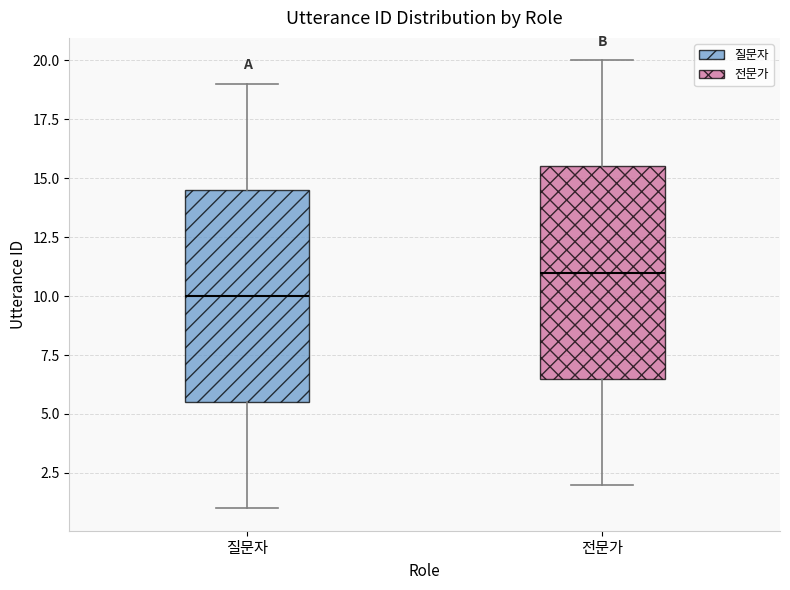

Reading left to right, transcribe this box plot: for each box, give where its median line is, the range the box spans, and where its two whiskers end, as read against the y-axis. The values are not printed on the chart, so give them approximately, as read against the axis.

질문자: median 10.0, box 5.5 to 14.5, whiskers 1.0 to 19.0
전문가: median 11.0, box 6.5 to 15.5, whiskers 2.0 to 20.0